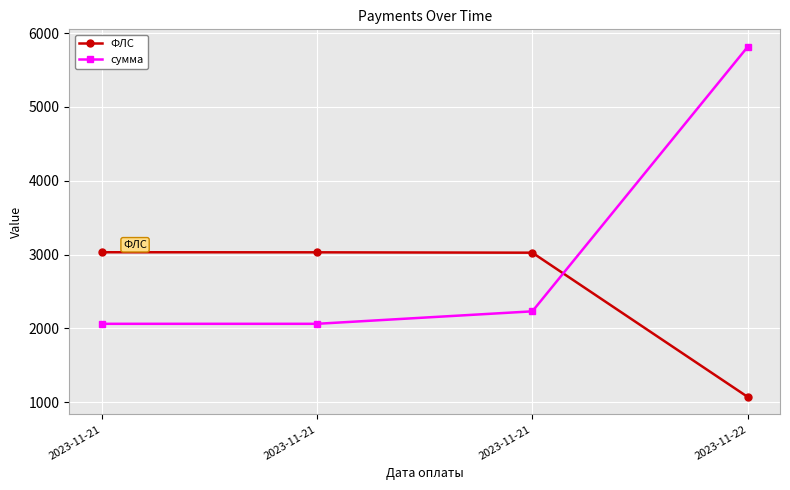

Where does the сумма series first go above 2230?

2023-11-21